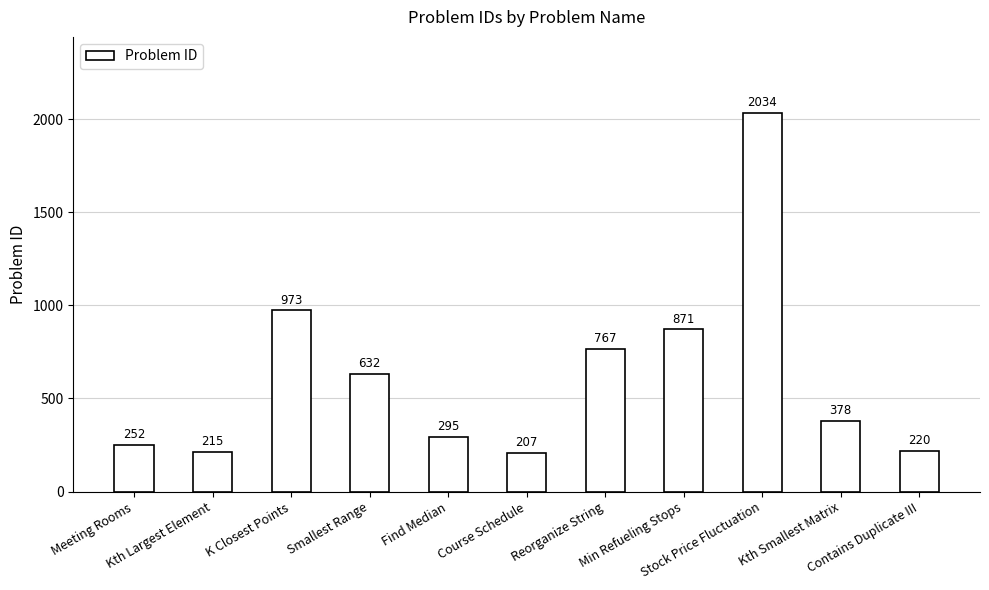

Which label corresponds to the smallest value in the chart?

Course Schedule